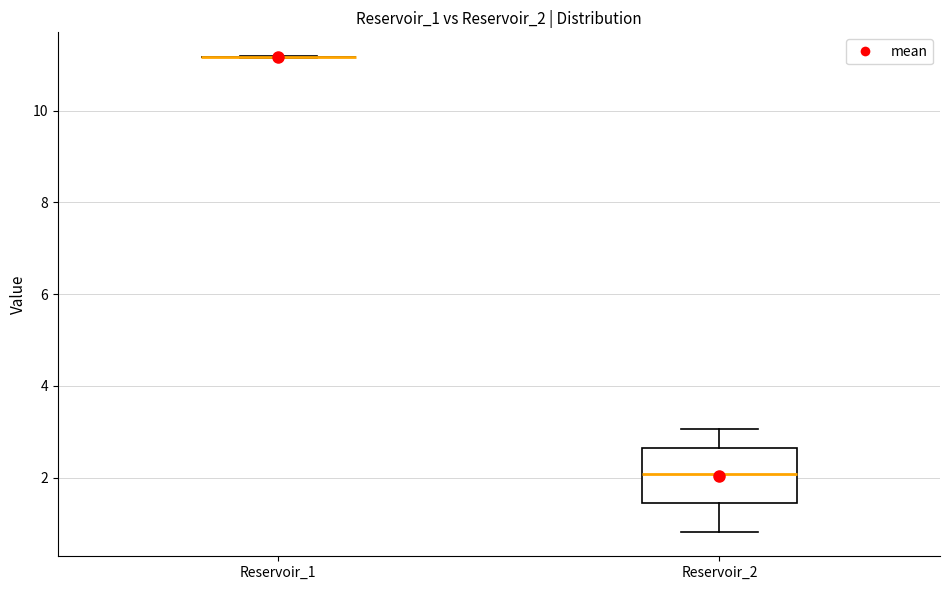

Comparing the boxes themselves (not the whiskers), which one is the tallest?

Reservoir_2